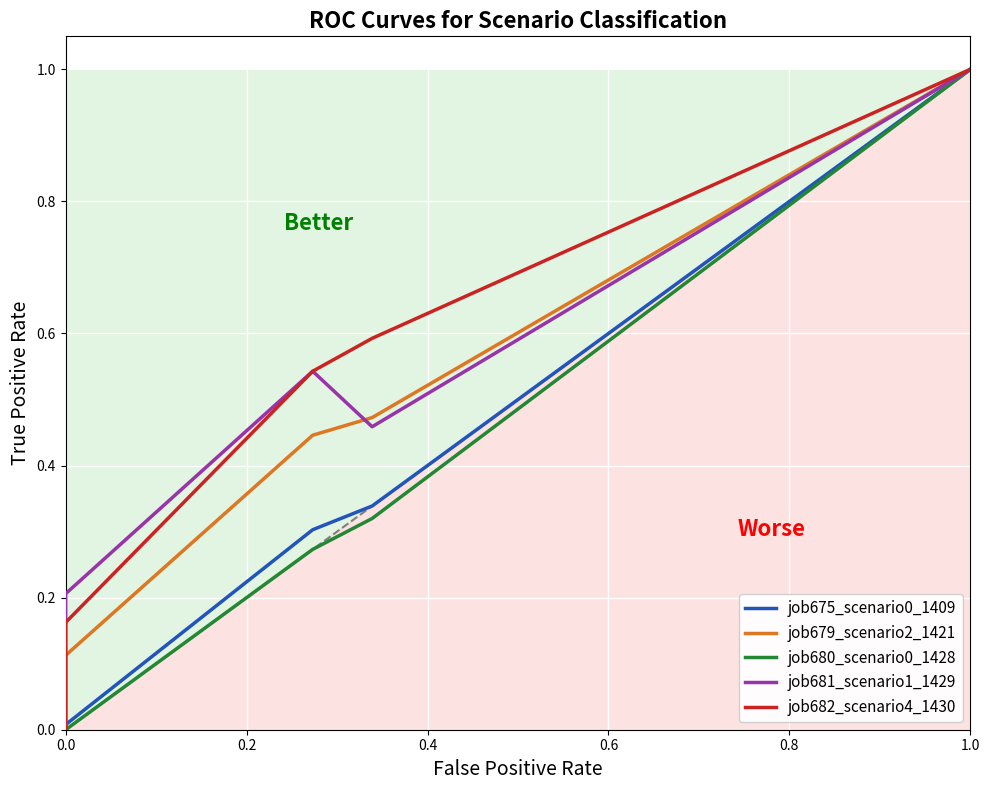

What is the difference between the maximum and minimum values in the job679_scenario2_1421 series?

1.0